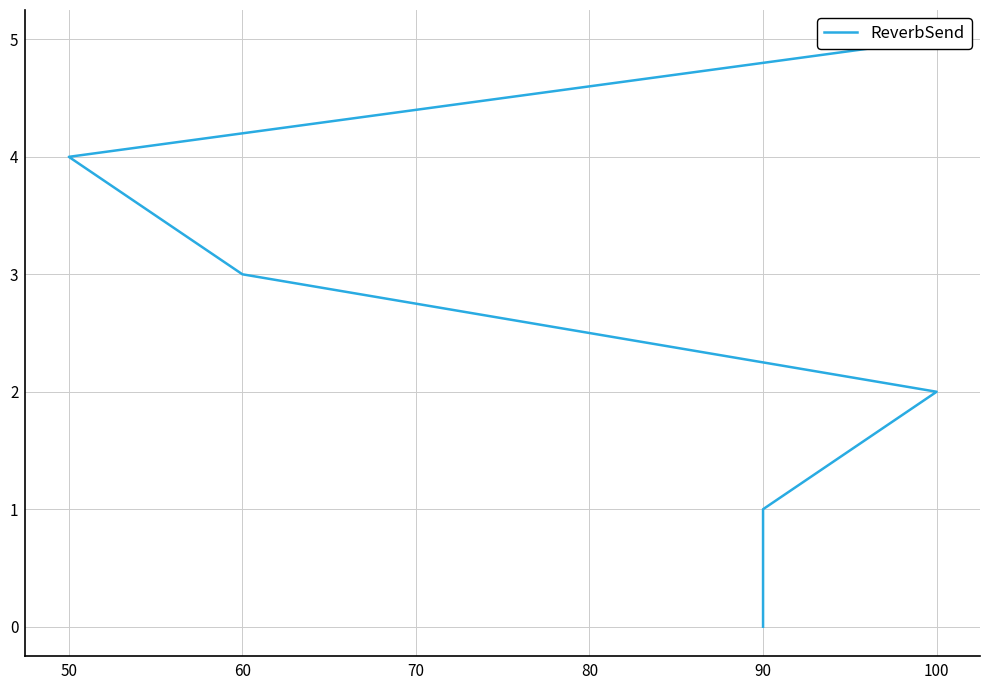

How many data points are less than 3?

3